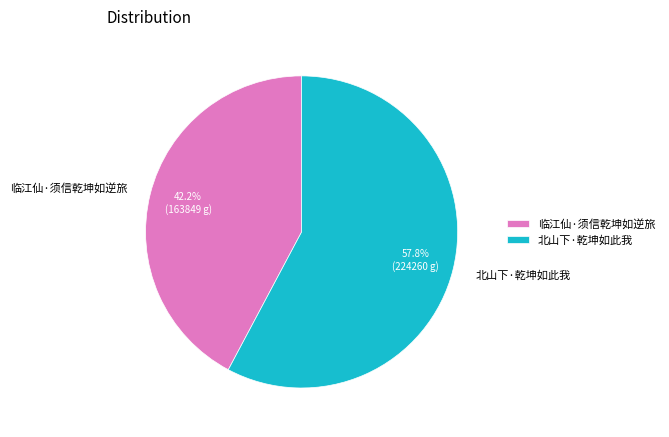

What percentage is NOT represented by 北山下·乾坤如此我?

42.2%